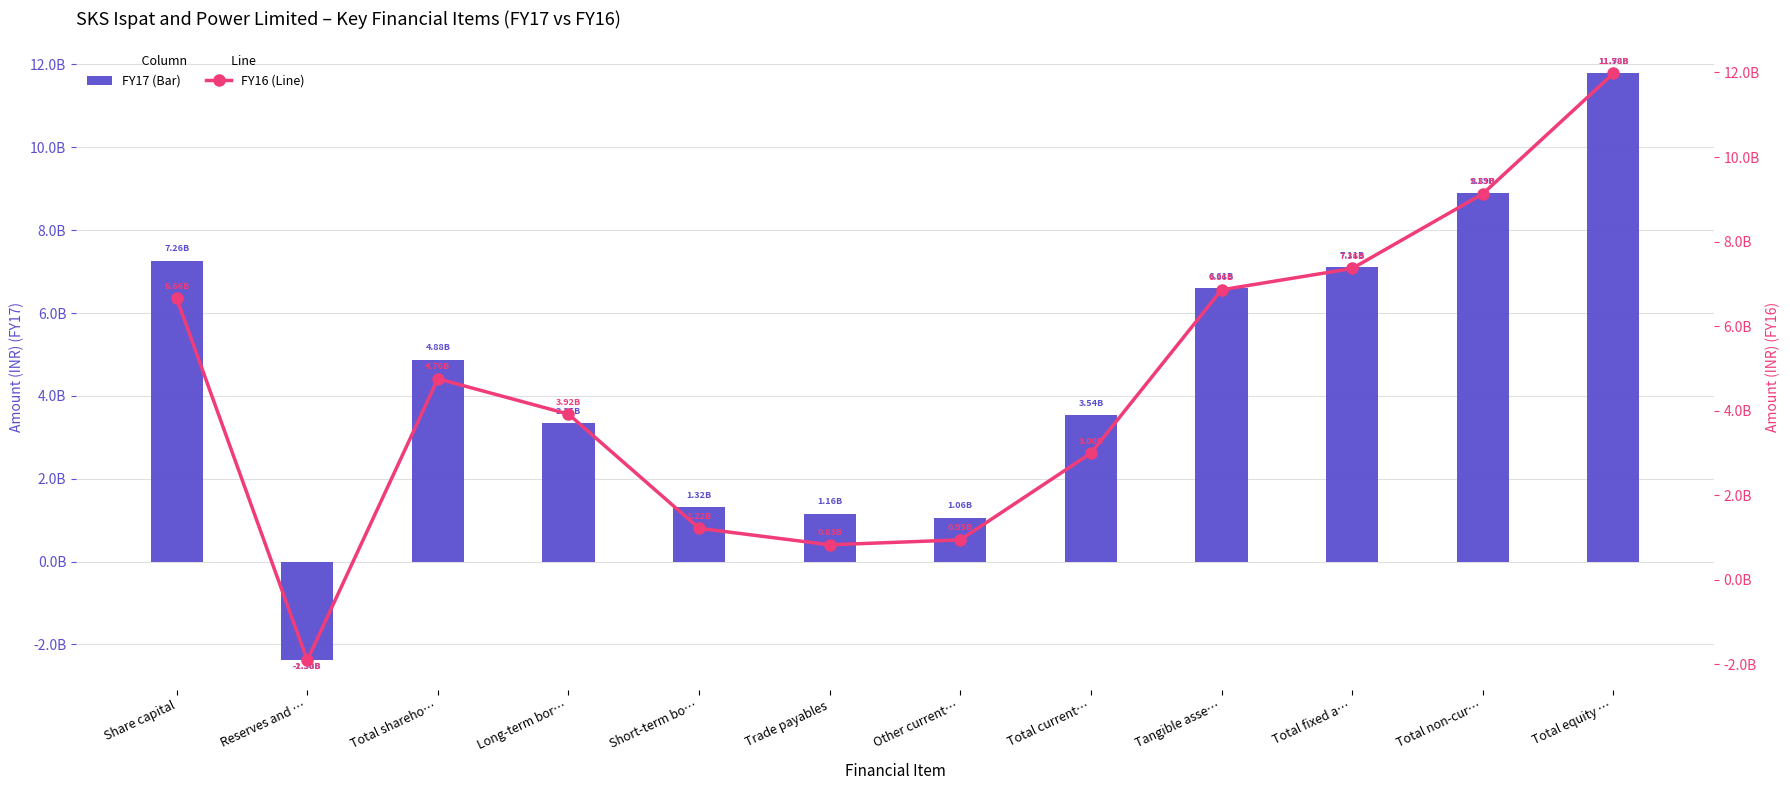

The FY16 (Line) series shows 9129293000 at Total non-cur…. True or false?

True